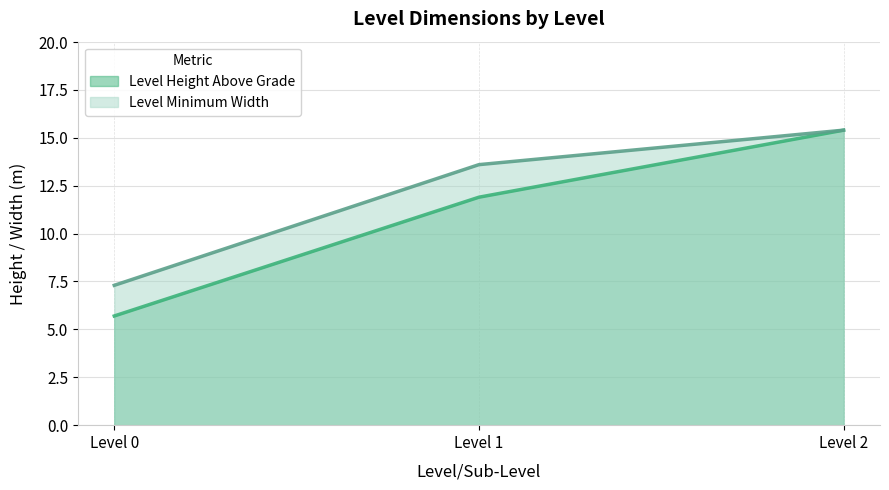

What is the value of the Level Minimum Width point at the 3rd from the left?

15.4